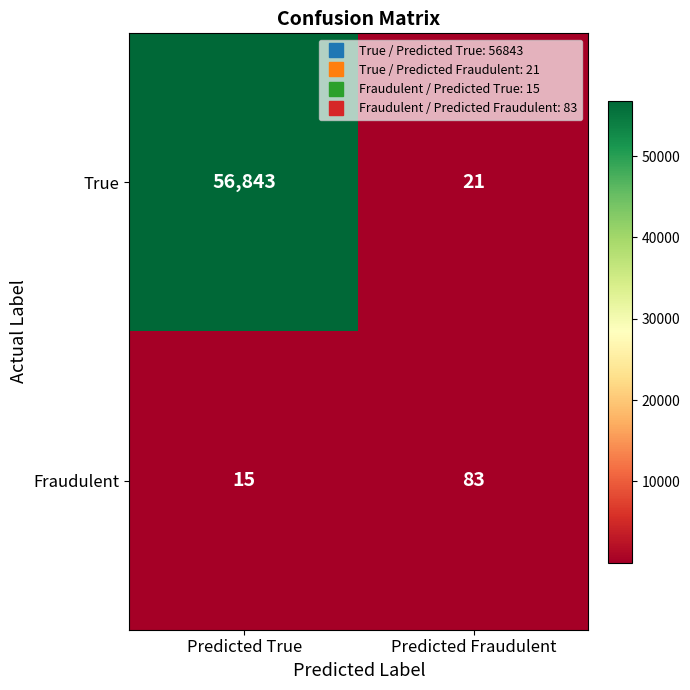

What is the approximate value of Fraudulent at Predicted Fraudulent?

83